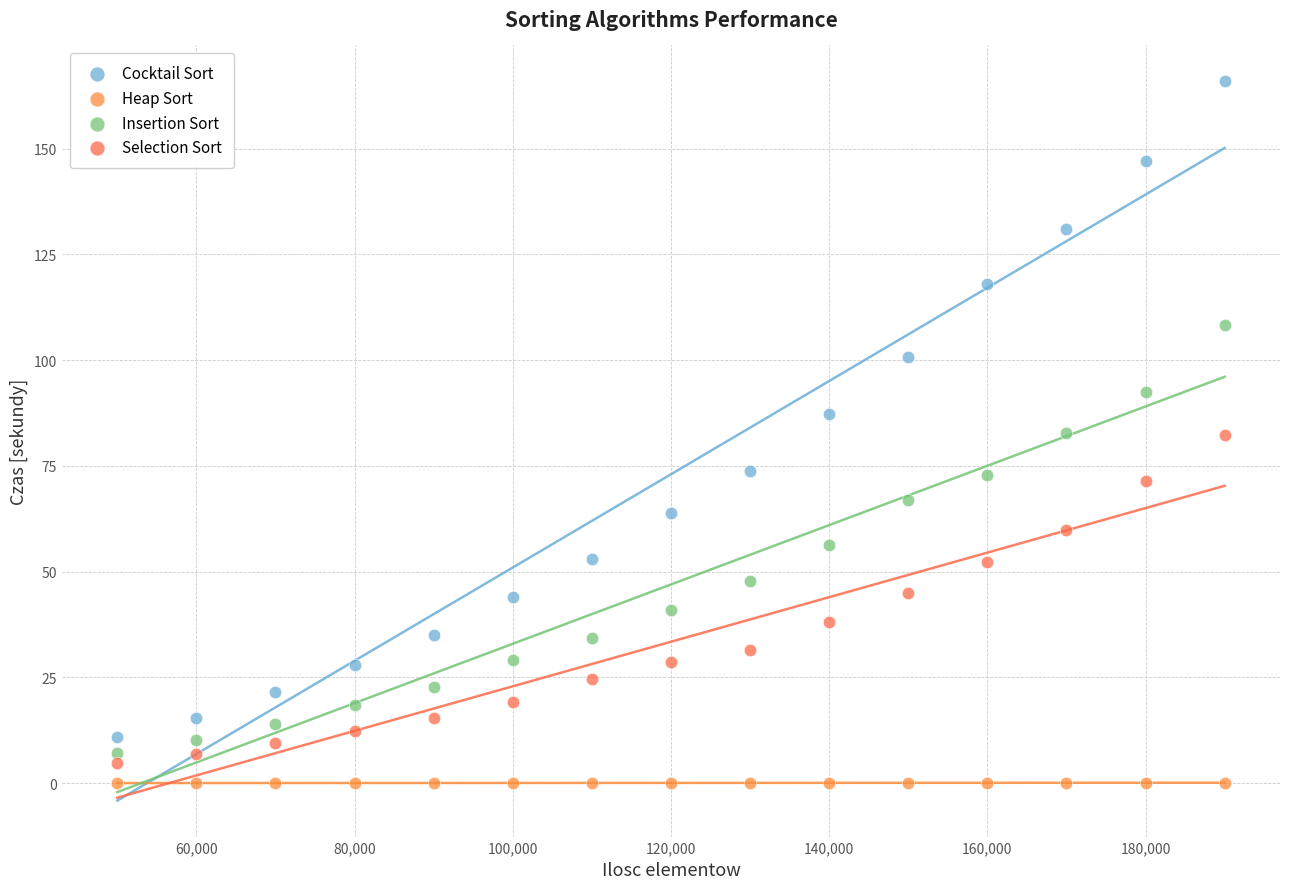

What is the X range (max minus min) for the scatter plot?

140000.0